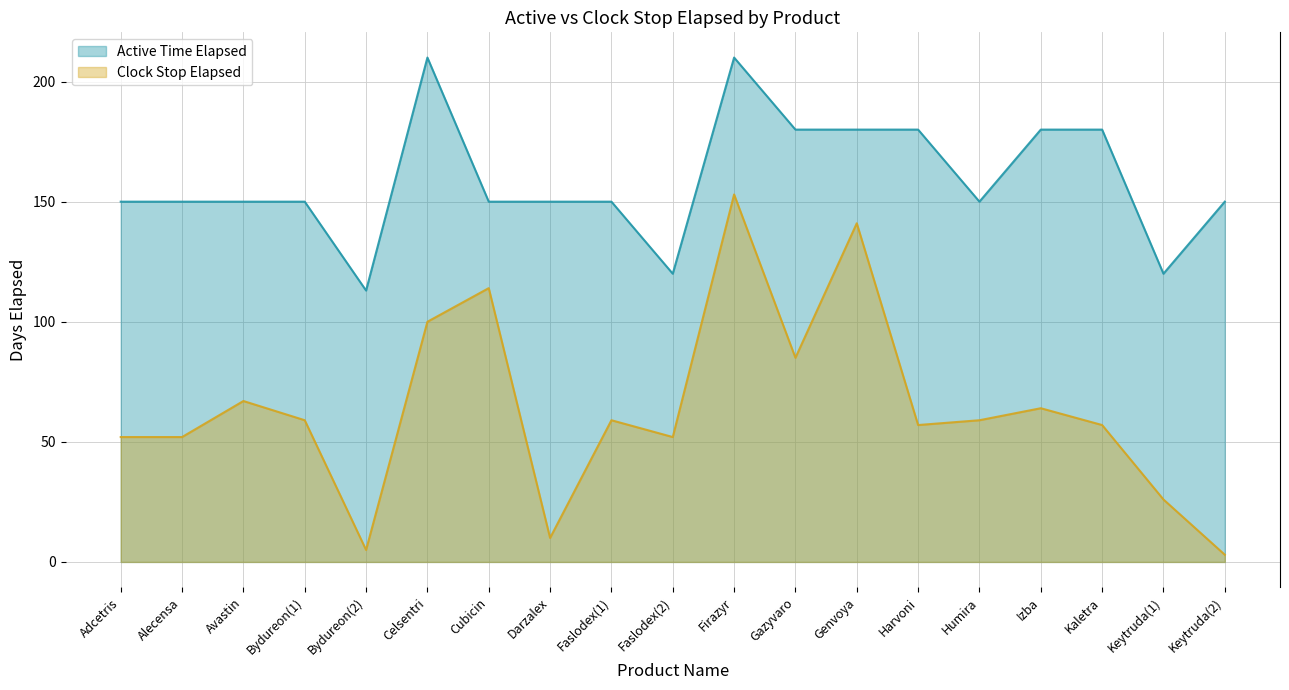

What is the value of the Active Time Elapsed point at the 9th from the left?

150